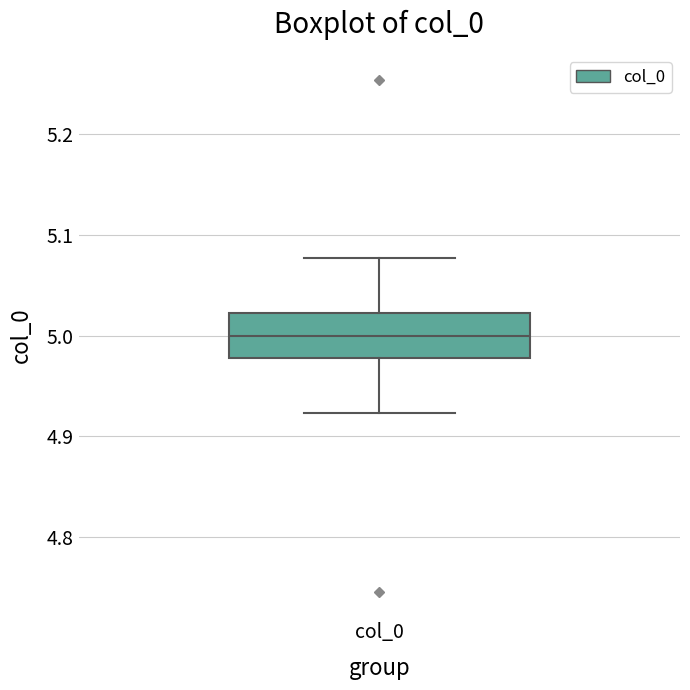

Transcribe this box plot: give where the median line is, the range the box spans, and where the two whiskers end, as read against the y-axis. The values are not printed on the chart, so give them approximately, as read against the axis.

median 5.00, box 4.98 to 5.02, whiskers 4.92 to 5.08